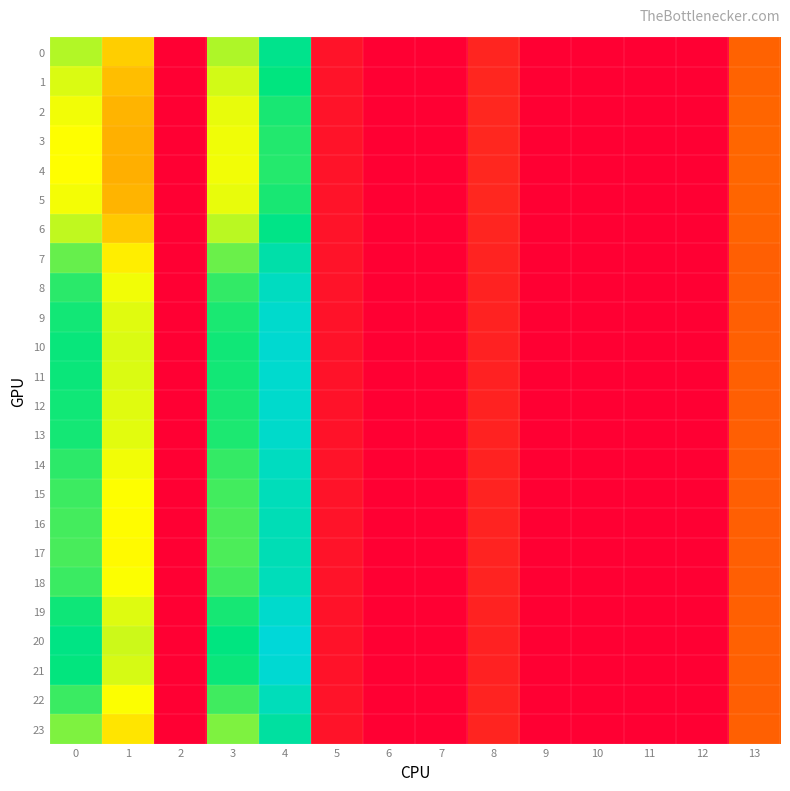

Reading left to right, what are all the values shown in this chart?

0: 0=24.9	1=18.3	2=0.0	3=25.1	4=34.1	5=2.1	6=0.0	7=0.0	8=4.0	9=0.0	10=0.0	11=0.0	12=0.0	13=10.4
1: 0=23.3	1=17.1	2=0.0	3=23.6	4=32.5	5=2.1	6=0.0	7=0.0	8=4.1	9=0.0	10=0.0	11=0.0	12=0.0	13=10.6
2: 0=22.2	1=16.4	2=0.0	3=22.7	4=31.5	5=2.1	6=0.0	7=0.0	8=4.2	9=0.0	10=0.0	11=0.0	12=0.0	13=10.8
3: 0=21.7	1=16.1	2=0.0	3=22.3	4=31.1	5=2.1	6=0.0	7=0.0	8=4.2	9=0.0	10=0.0	11=0.0	12=0.0	13=10.9
4: 0=21.7	1=16.1	2=0.0	3=22.2	4=31.0	5=2.1	6=0.0	7=0.0	8=4.2	9=0.0	10=0.0	11=0.0	12=0.0	13=10.9
5: 0=22.2	1=16.4	2=0.0	3=22.7	4=31.5	5=2.1	6=0.0	7=0.0	8=4.2	9=0.0	10=0.0	11=0.0	12=0.0	13=10.8
6: 0=24.4	1=17.9	2=0.0	3=24.6	4=33.5	5=2.1	6=0.0	7=0.0	8=4.0	9=0.0	10=0.0	11=0.0	12=0.0	13=10.5
7: 0=28.2	1=20.5	2=0.0	3=28.0	4=37.5	5=2.0	6=0.0	7=0.0	8=3.8	9=0.0	10=0.0	11=0.0	12=0.0	13=10.2
8: 0=30.7	1=22.3	2=0.0	3=30.4	4=40.5	5=2.0	6=0.0	7=0.0	8=3.7	9=0.0	10=0.0	11=0.0	12=0.0	13=10.2
9: 0=31.8	1=23.0	2=0.0	3=31.4	4=41.8	5=2.0	6=0.0	7=0.0	8=3.7	9=0.0	10=0.0	11=0.0	12=0.0	13=10.2
10: 0=32.2	1=23.3	2=0.0	3=31.8	4=42.3	5=2.0	6=0.0	7=0.0	8=3.6	9=0.0	10=0.0	11=0.0	12=0.0	13=10.3
11: 0=32.1	1=23.2	2=0.0	3=31.7	4=42.2	5=2.0	6=0.0	7=0.0	8=3.6	9=0.0	10=0.0	11=0.0	12=0.0	13=10.3
12: 0=31.8	1=23.0	2=0.0	3=31.4	4=41.8	5=2.0	6=0.0	7=0.0	8=3.7	9=0.0	10=0.0	11=0.0	12=0.0	13=10.2
13: 0=31.6	1=22.9	2=0.0	3=31.3	4=41.6	5=2.0	6=0.0	7=0.0	8=3.7	9=0.0	10=0.0	11=0.0	12=0.0	13=10.2
14: 0=30.6	1=22.2	2=0.0	3=30.3	4=40.4	5=2.0	6=0.0	7=0.0	8=3.7	9=0.0	10=0.0	11=0.0	12=0.0	13=10.2
15: 0=30.0	1=21.8	2=0.0	3=29.7	4=39.6	5=2.0	6=0.0	7=0.0	8=3.8	9=0.0	10=0.0	11=0.0	12=0.0	13=10.2
16: 0=29.6	1=21.5	2=0.0	3=29.4	4=39.2	5=2.0	6=0.0	7=0.0	8=3.8	9=0.0	10=0.0	11=0.0	12=0.0	13=10.2
17: 0=29.5	1=21.4	2=0.0	3=29.2	4=39.0	5=2.0	6=0.0	7=0.0	8=3.8	9=0.0	10=0.0	11=0.0	12=0.0	13=10.2
18: 0=30.0	1=21.8	2=0.0	3=29.8	4=39.7	5=2.0	6=0.0	7=0.0	8=3.7	9=0.0	10=0.0	11=0.0	12=0.0	13=10.2
19: 0=31.9	1=23.1	2=0.0	3=31.5	4=41.9	5=2.0	6=0.0	7=0.0	8=3.7	9=0.0	10=0.0	11=0.0	12=0.0	13=10.3
20: 0=33.0	1=23.9	2=0.0	3=32.6	4=43.4	5=2.0	6=0.0	7=0.0	8=3.6	9=0.0	10=0.0	11=0.0	12=0.0	13=10.3
21: 0=32.4	1=23.5	2=0.0	3=32.0	4=42.6	5=2.0	6=0.0	7=0.0	8=3.6	9=0.0	10=0.0	11=0.0	12=0.0	13=10.3
22: 0=30.0	1=21.8	2=0.0	3=29.7	4=39.7	5=2.0	6=0.0	7=0.0	8=3.8	9=0.0	10=0.0	11=0.0	12=0.0	13=10.2
23: 0=27.2	1=19.8	2=0.0	3=27.1	4=36.5	5=2.1	6=0.0	7=0.0	8=3.9	9=0.0	10=0.0	11=0.0	12=0.0	13=10.3